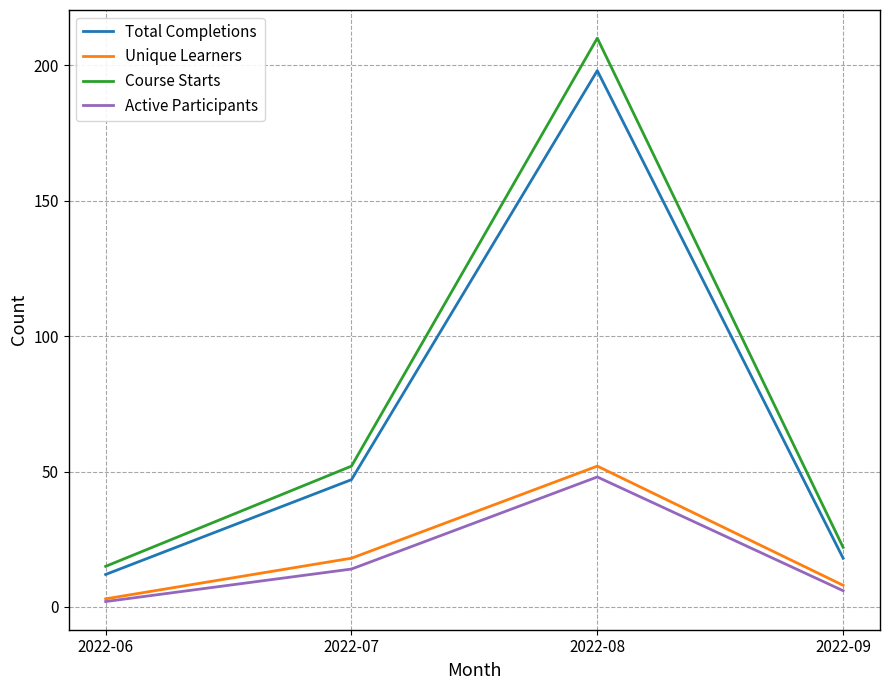

True or false: Active Participants and Course Starts intersect in this chart.

False